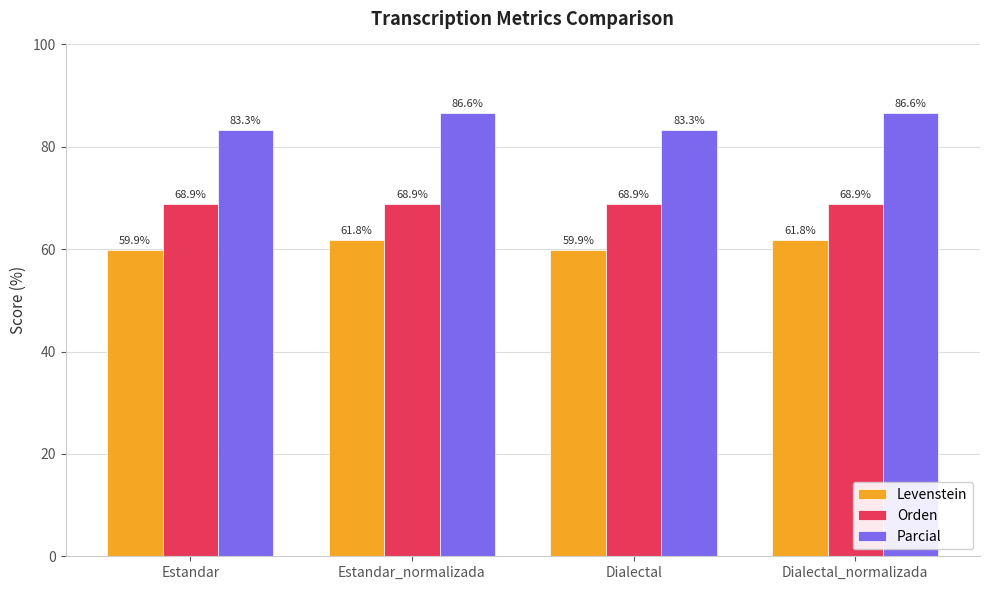

Between Estandar and Estandar_normalizada, which series saw the biggest shift?

Parcial